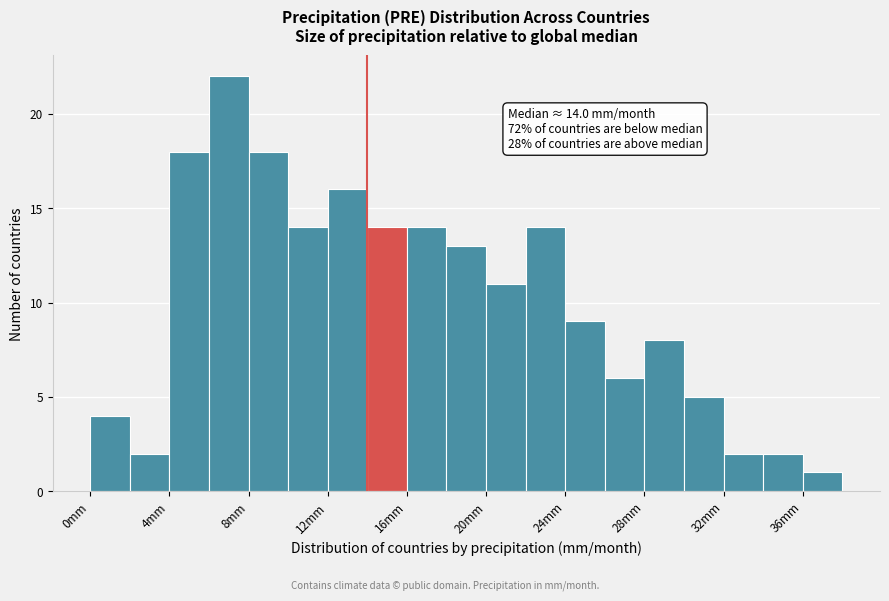

Which range on the x-axis has the tallest bar?

6 to 8